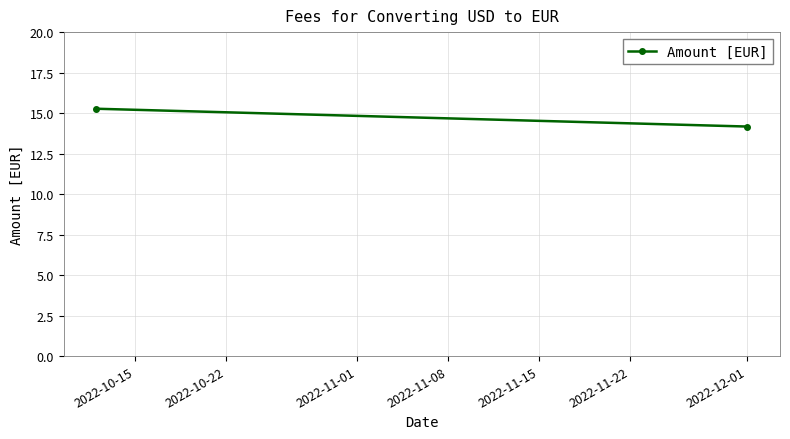

Reading left to right, transcribe all the data shown in this chart.

15.3	14.2